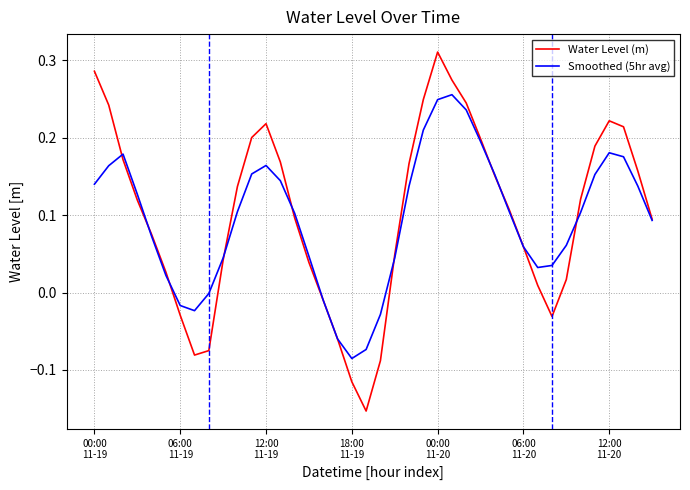

List the series in order of their peak value, highest first.

Water Level (m), Smoothed (5hr avg)